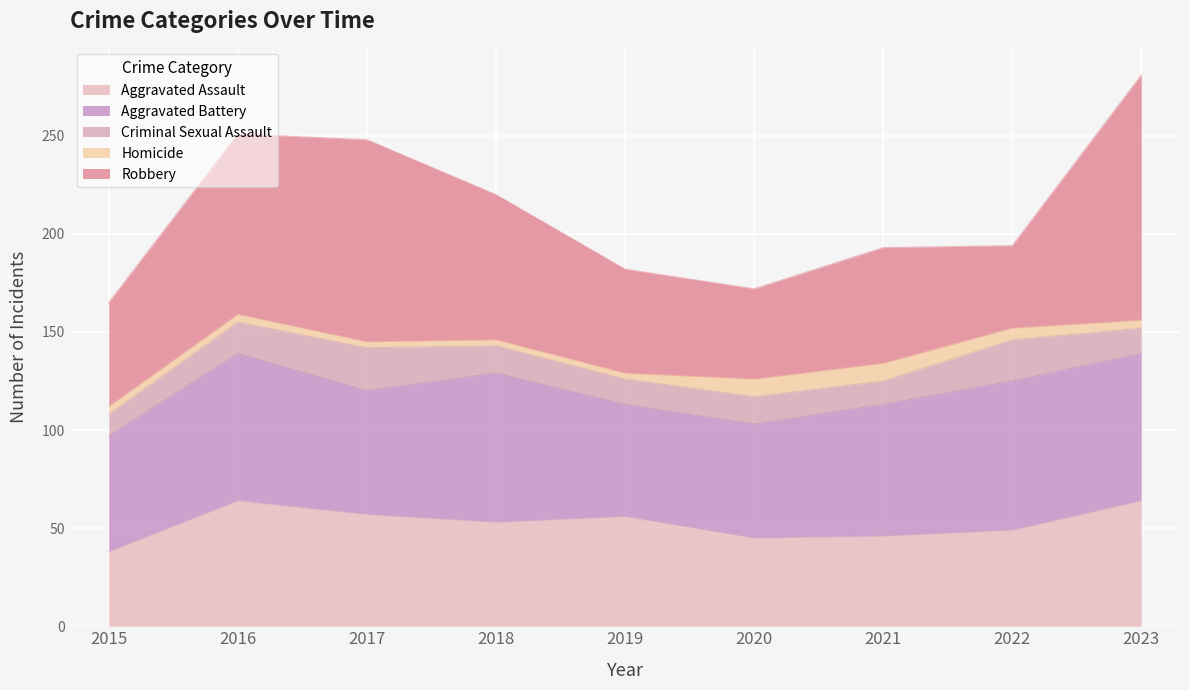

True or false: Criminal Sexual Assault has more than 1 interior local peaks.

True